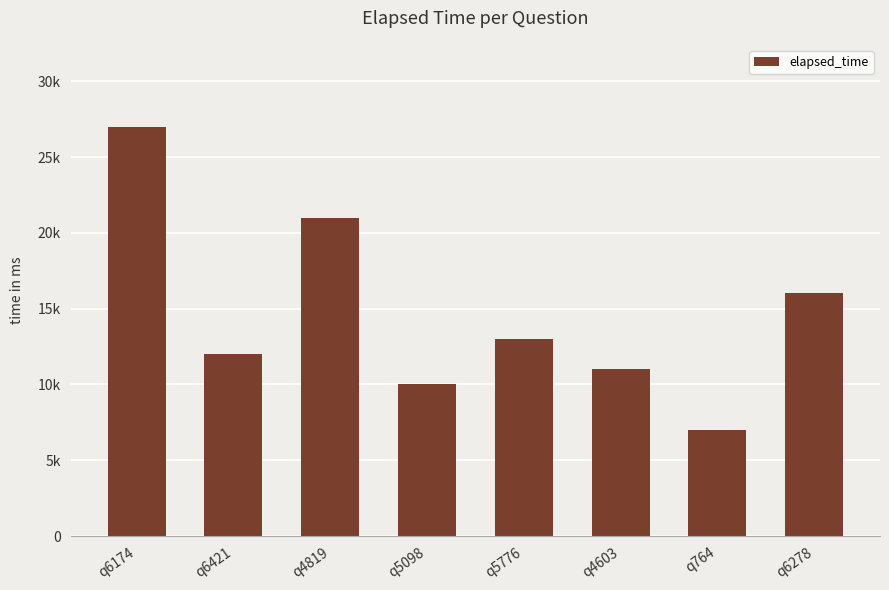

List the labels in order of value, smallest first.

q764, q5098, q4603, q6421, q5776, q6278, q4819, q6174